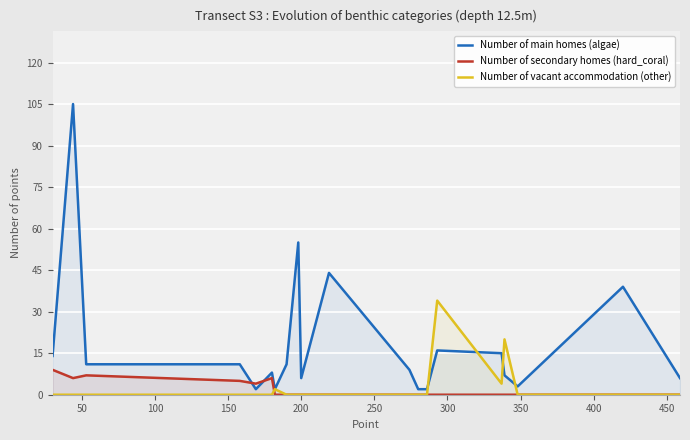

Which series has the largest total across all categories?

Number of main homes (algae)